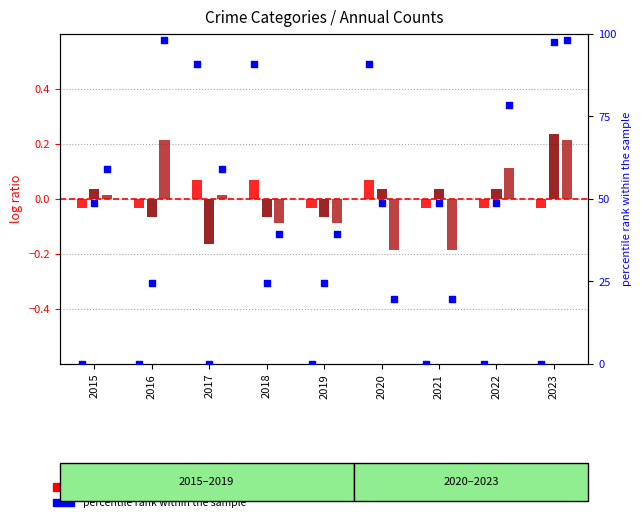

Which series has the widest spread of Y values?

Aggravated Battery